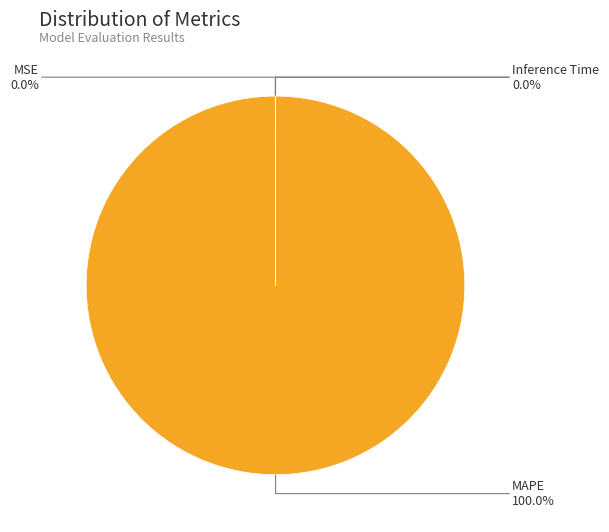

Is there any slice that represents more than half of the pie?

Yes